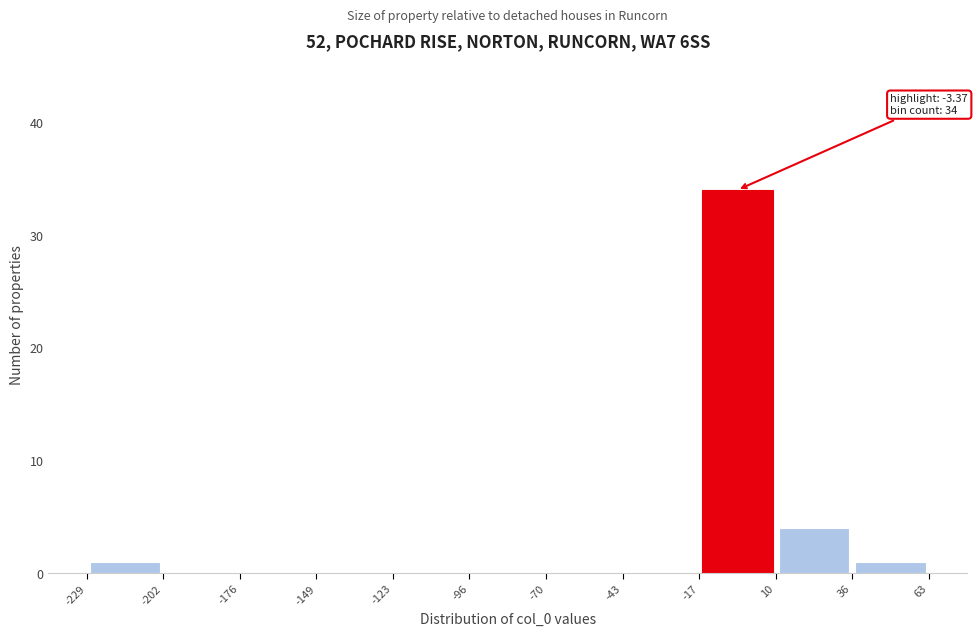

Over which range of the x-axis is the bar tallest?

-17 to 10